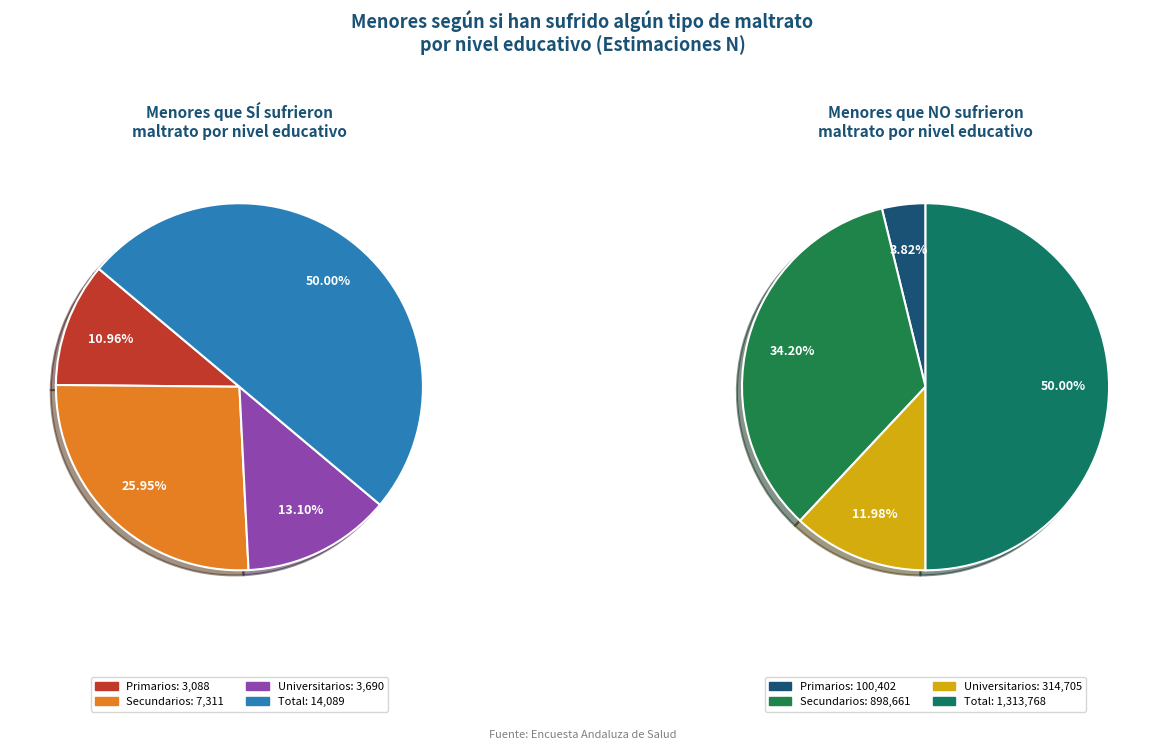

Is it true that Primarios Sí is 5% of the pie?

False